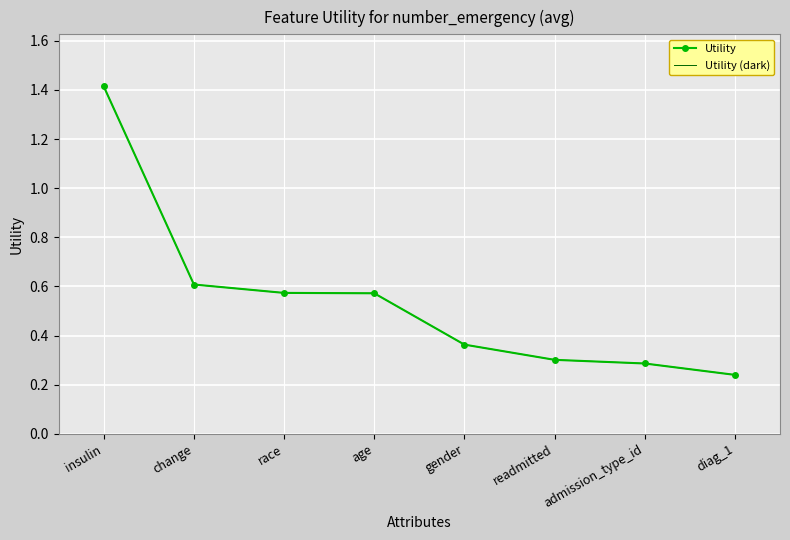

Which label corresponds to the largest value in the chart?

insulin